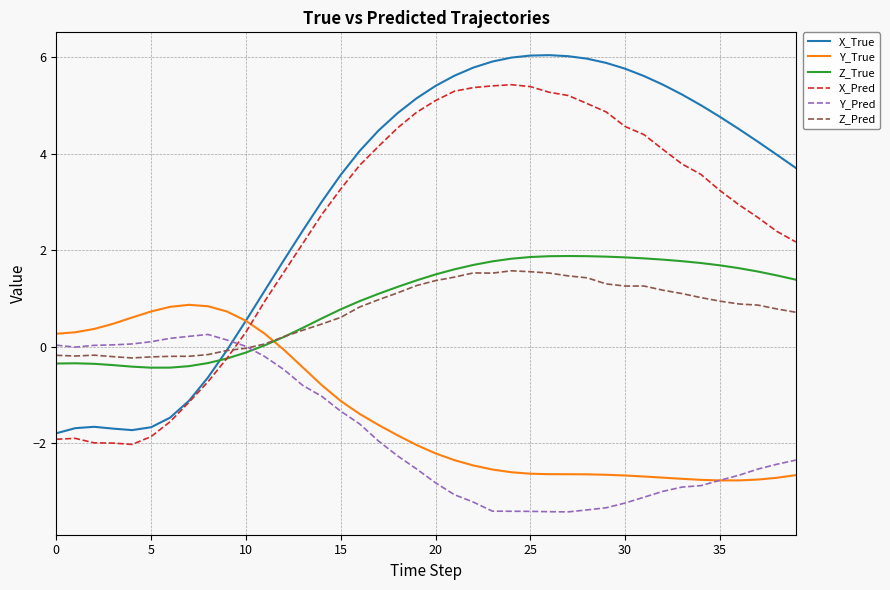

What is the highest value of the Z_Pred series?

1.6